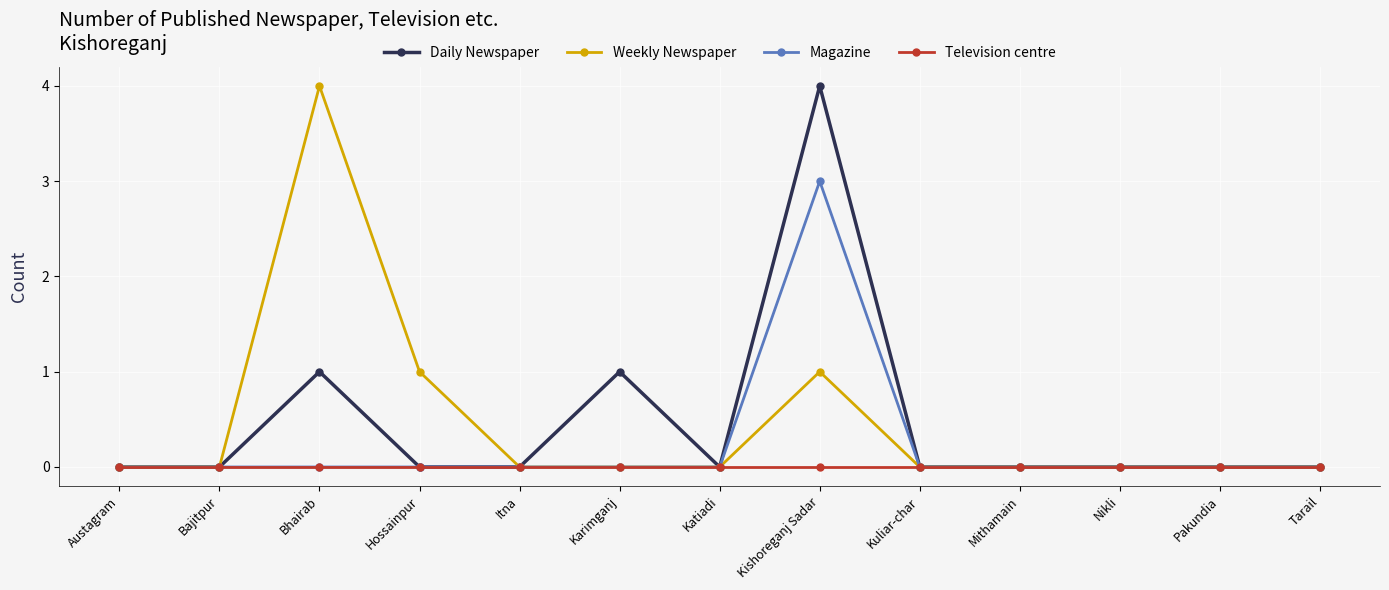

What is the label of the 13th point from the left?

Tarail